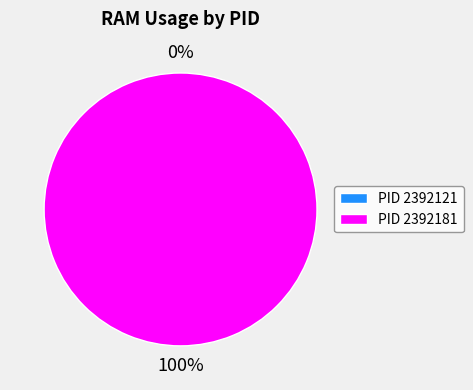

Which category has the biggest portion of the pie?

2392181